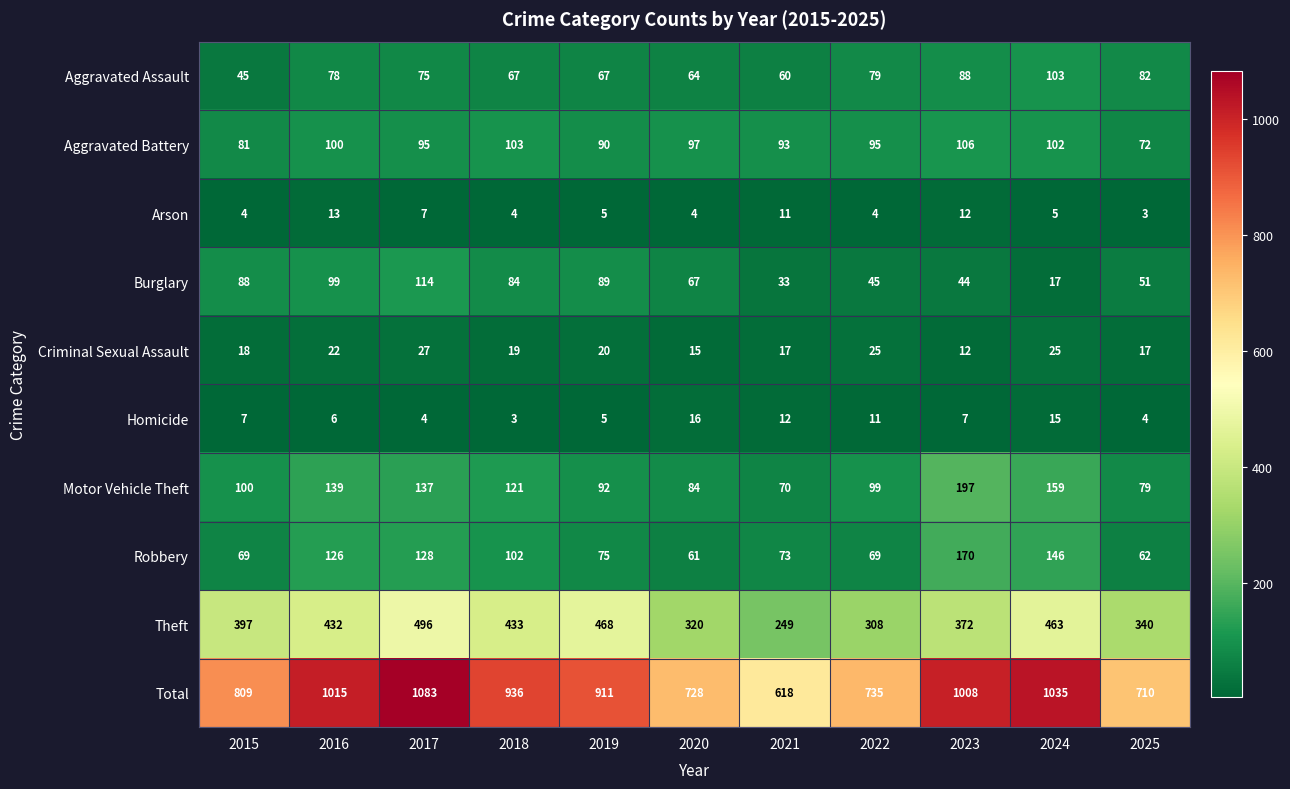

At which label is Arson closest to 8?

2017